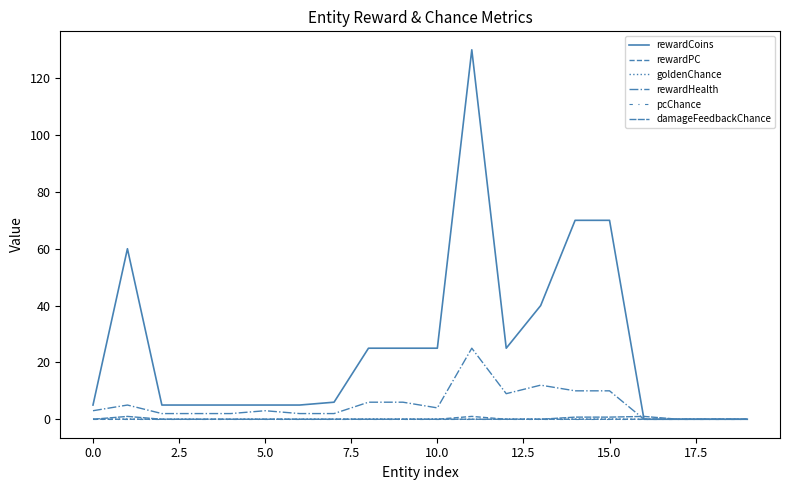

At which label is rewardHealth closest to 12?

13